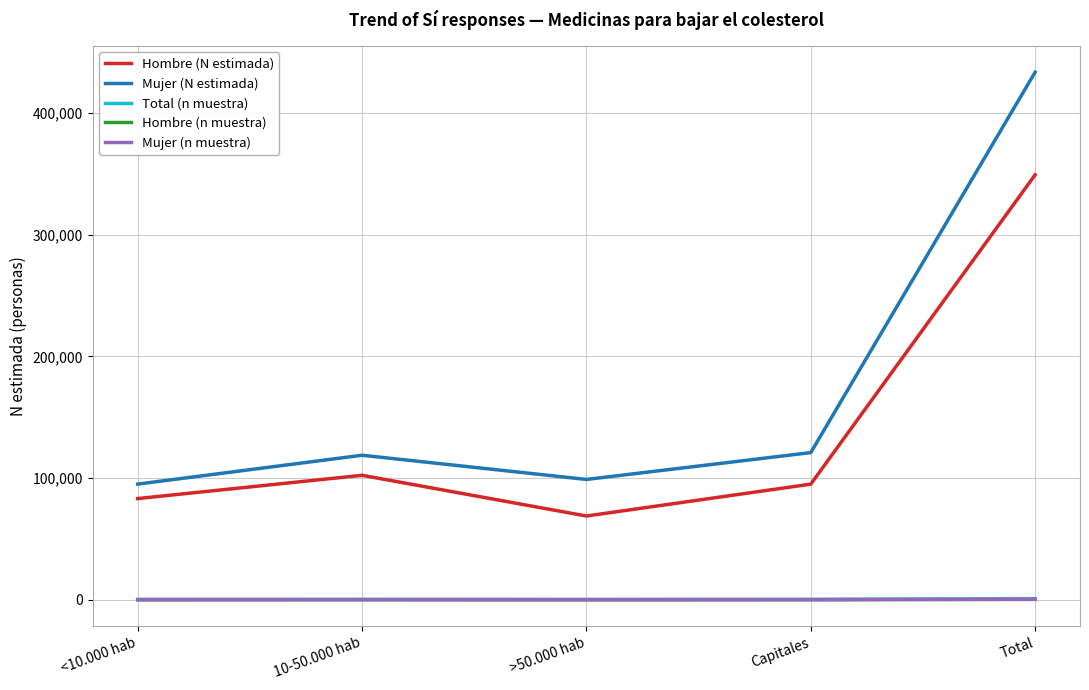

How many lines are shown in the chart?

5